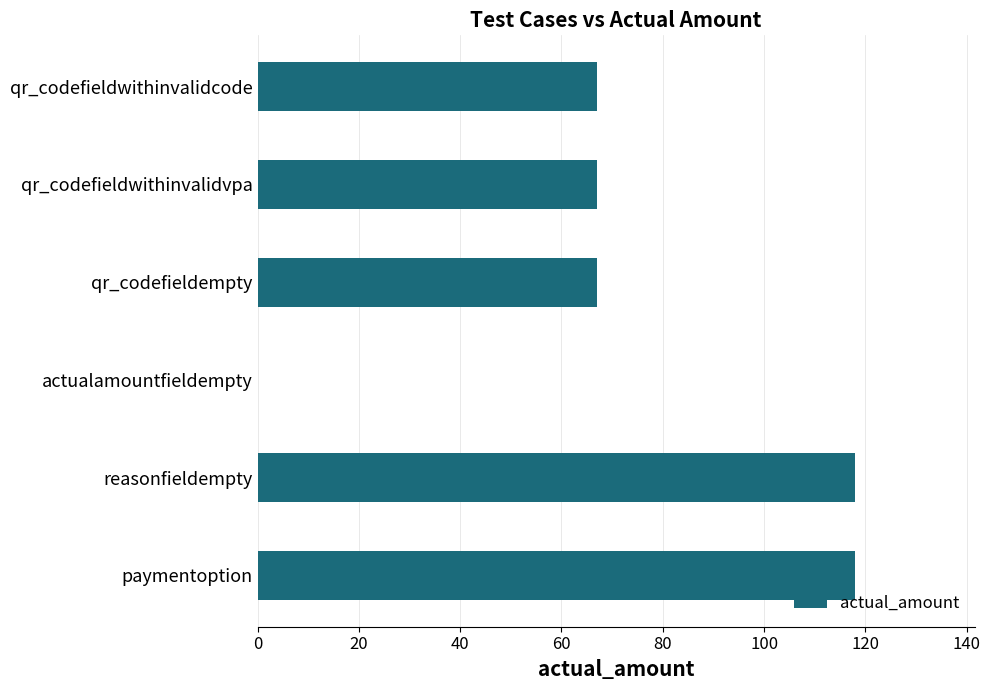

What is the average value?

73